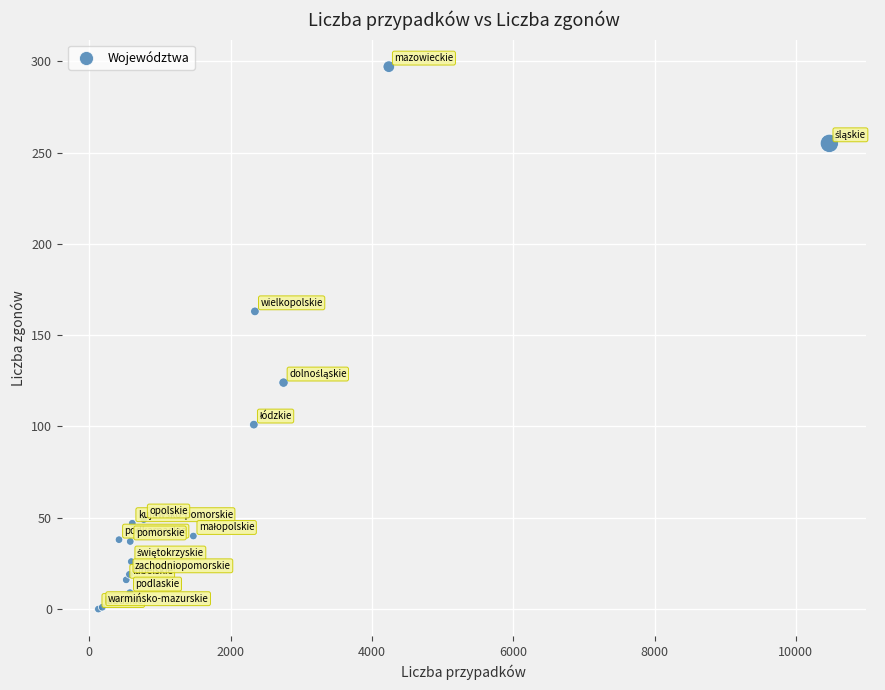

What Y value in the scatter plot is closest to 148?

163